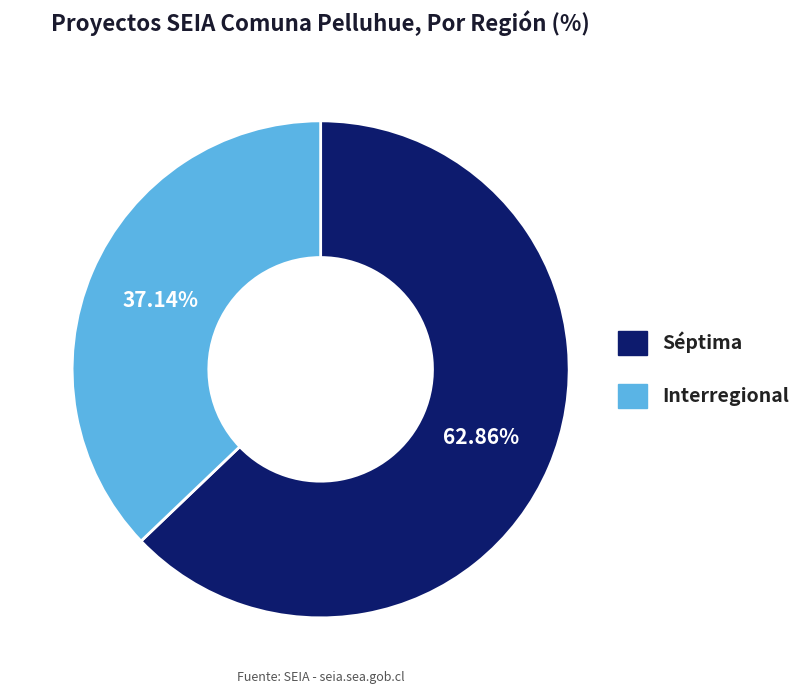

Approximately how many times larger is the value at Séptima compared to Interregional?

1.7